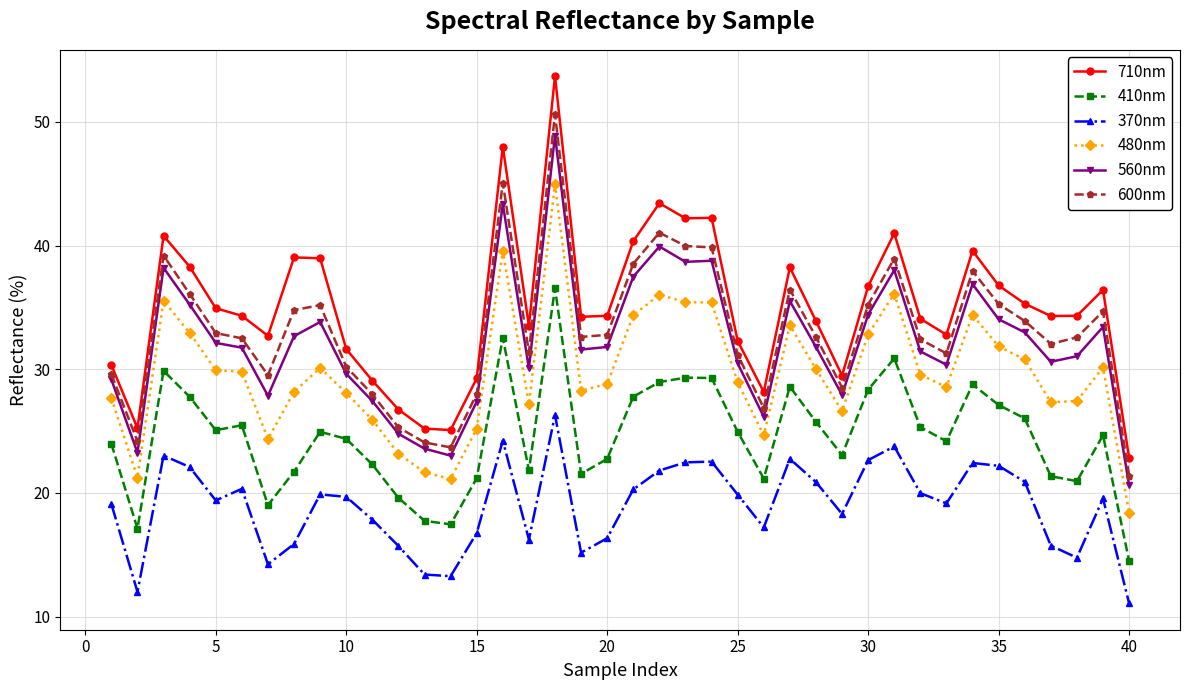

True or false: 370nm and 560nm cross at least once.

False